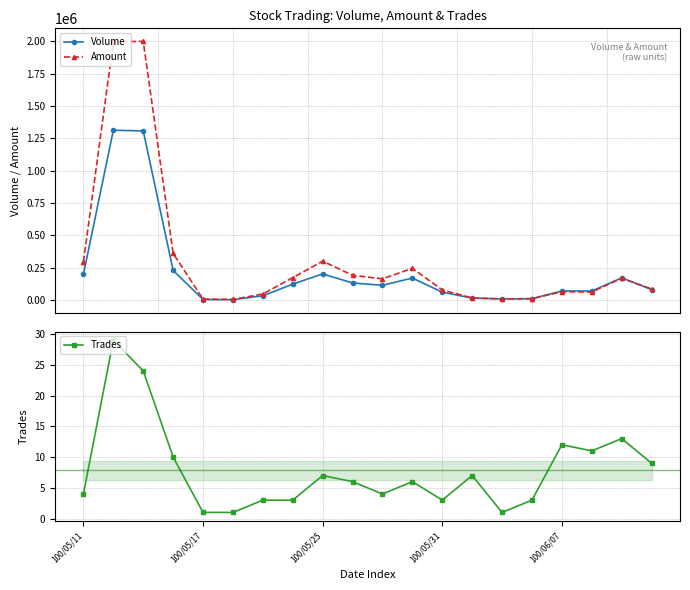

What is the maximum value shown in the chart?

2000640